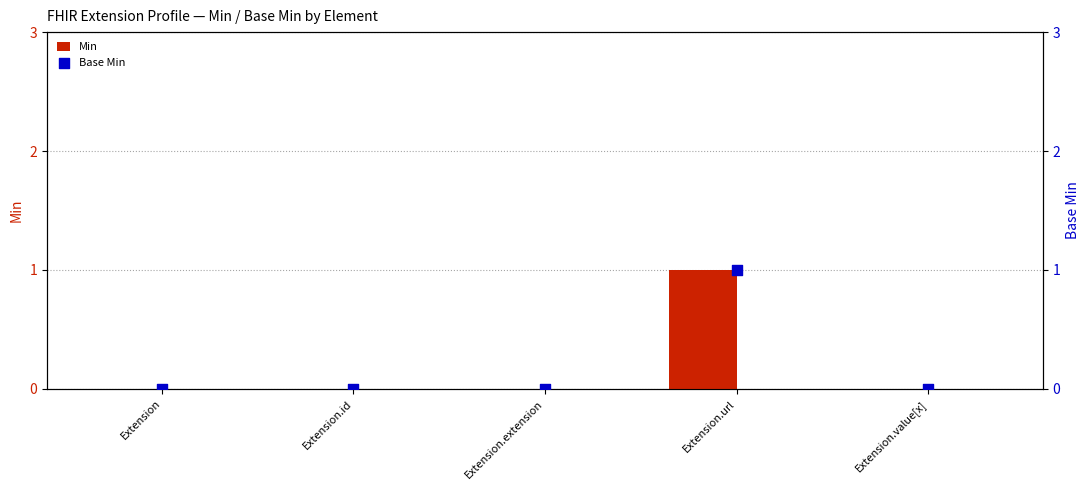

Which series reaches the minimum Y coordinate?

Min